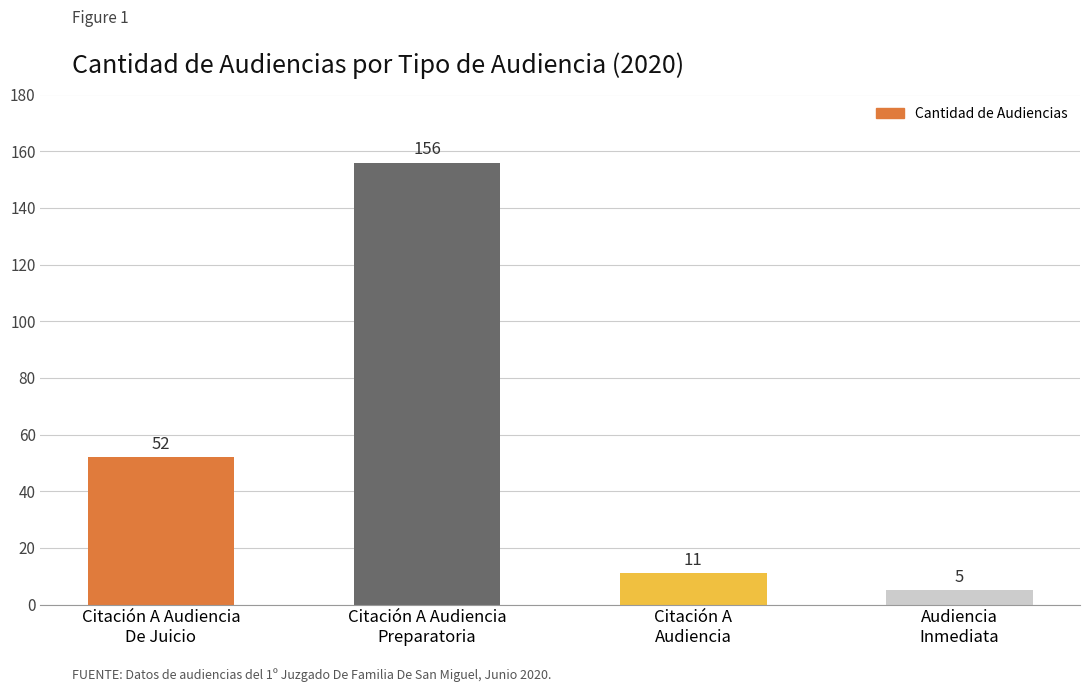

Rank the categories by value from highest to lowest.

Citación A Audiencia
Preparatoria, Citación A Audiencia
De Juicio, Citación A
Audiencia, Audiencia
Inmediata